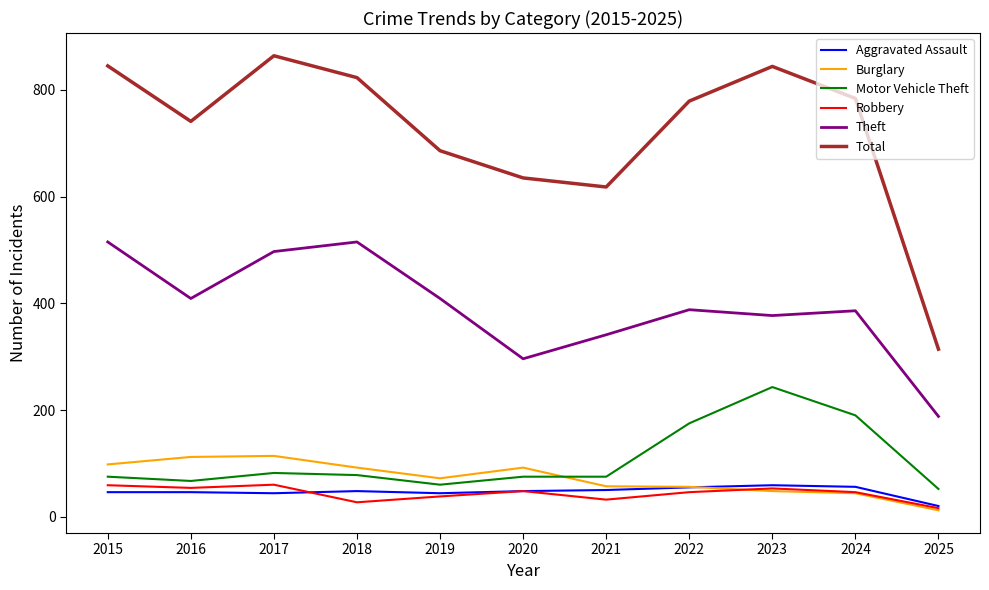

What is the total value across all series at 2024?

1506